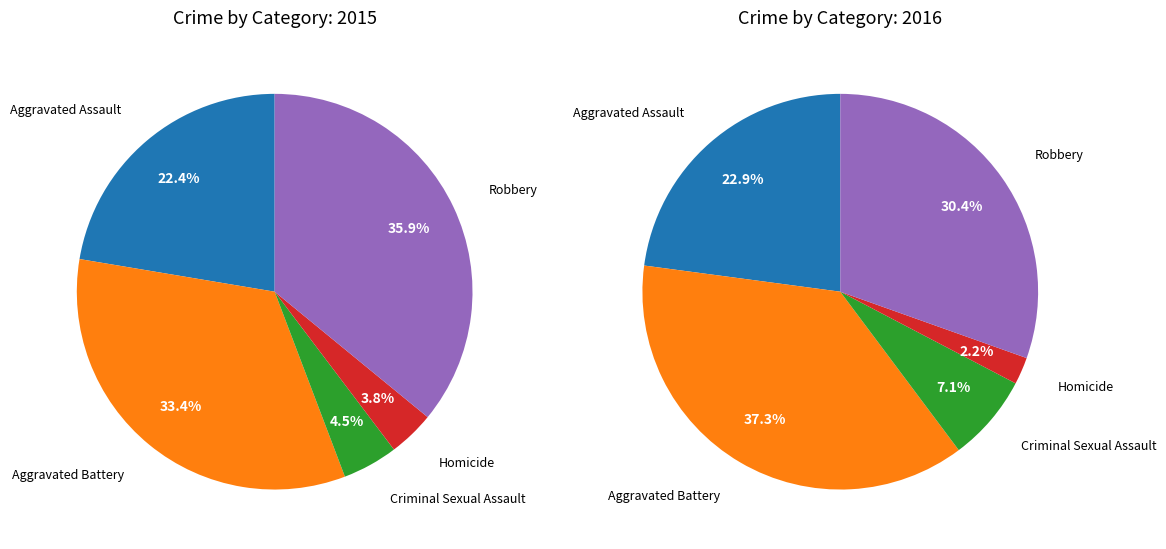

What is the ratio of the value at Aggravated Battery to the value at Robbery?

0.9